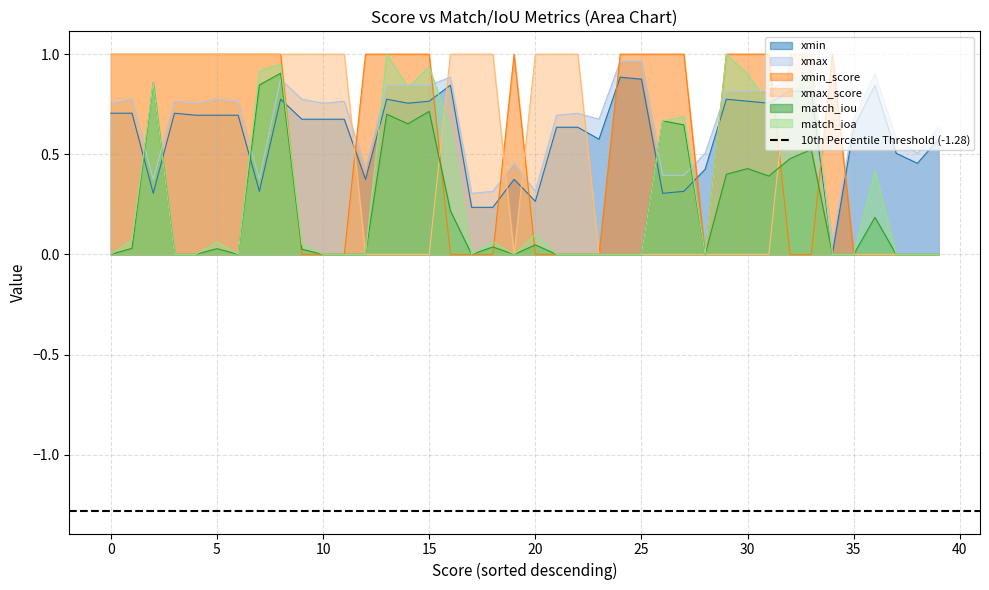

How many lines are shown in the chart?

6